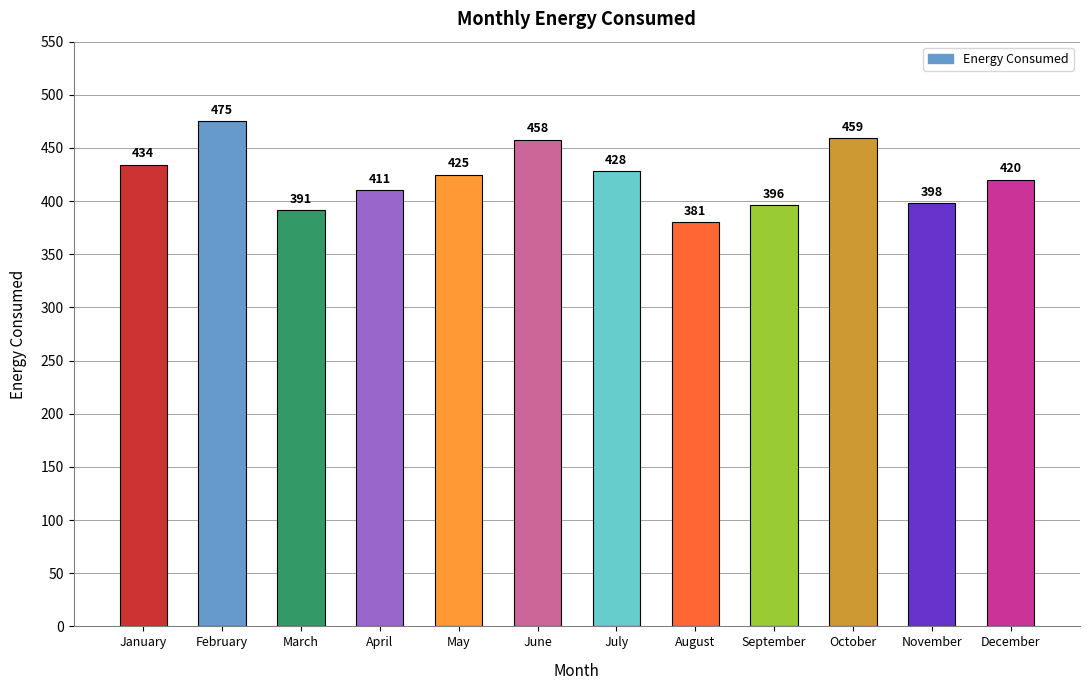

What is the value of the 10th bar from the left?

459.4